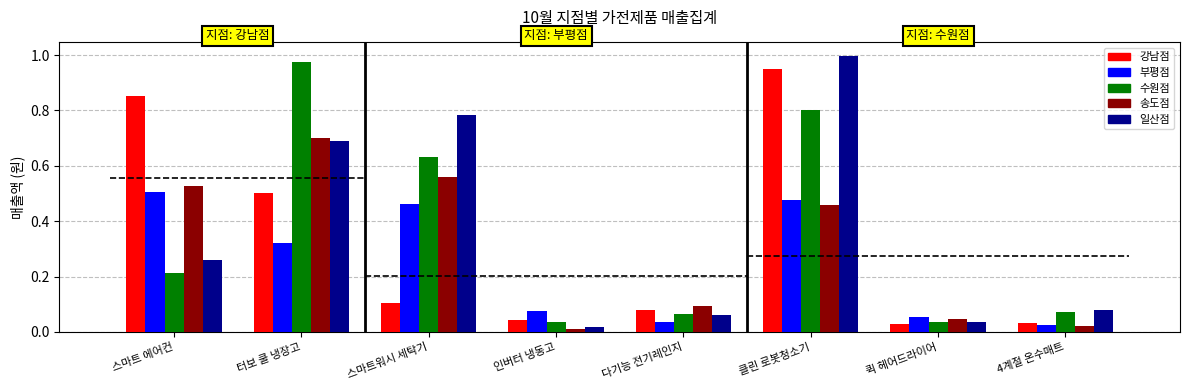

What is the label of the 6th bar from the left?

클린 로봇청소기